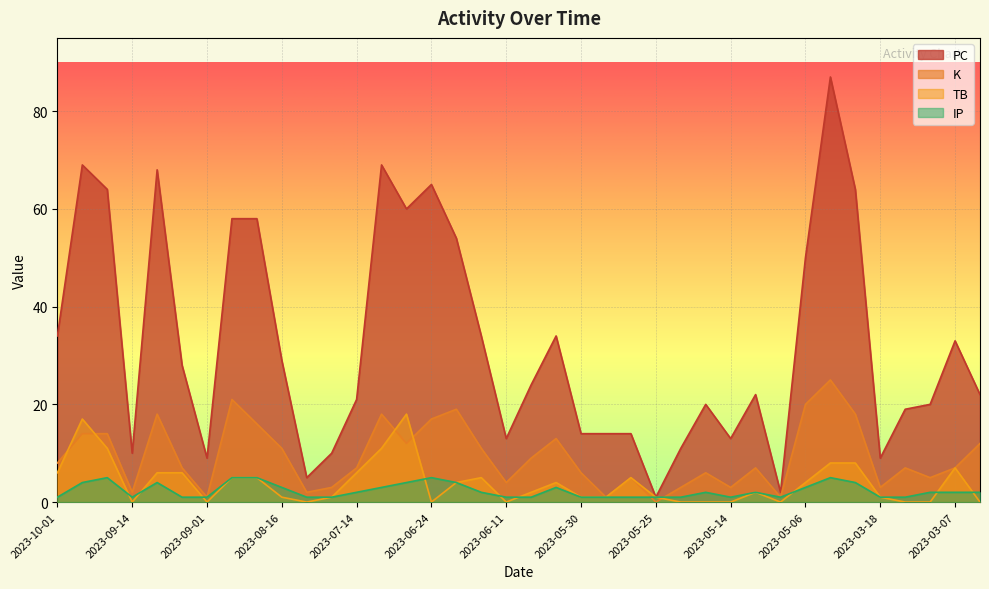

In TB, how many points are higher than both neighbors (excluding endpoints)?

7